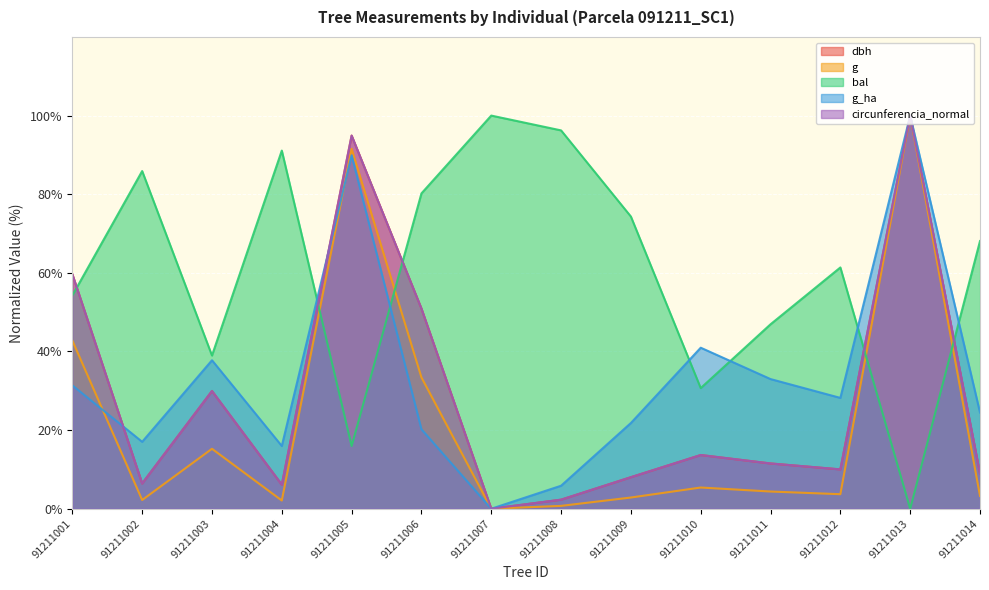

How many lines are shown in the chart?

5